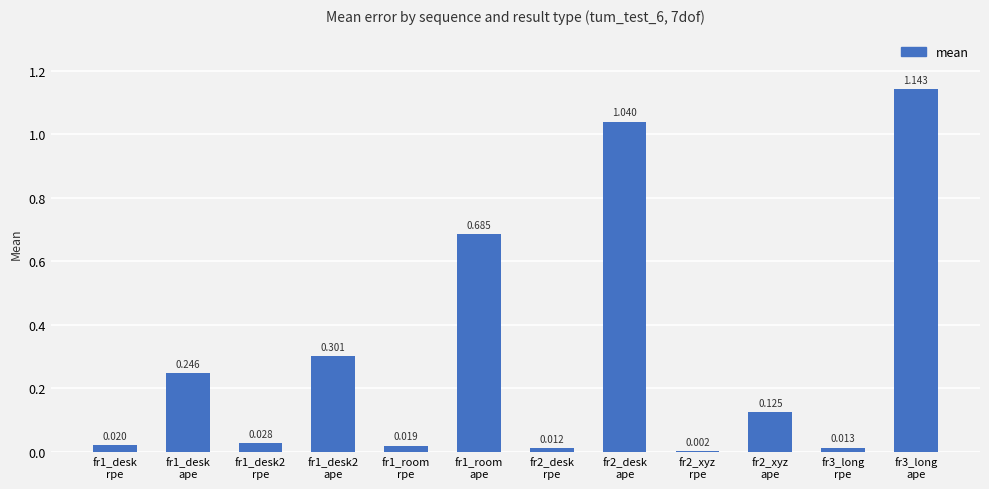

Which has a higher value, fr1_desk2
rpe or fr3_long
rpe?

fr1_desk2
rpe